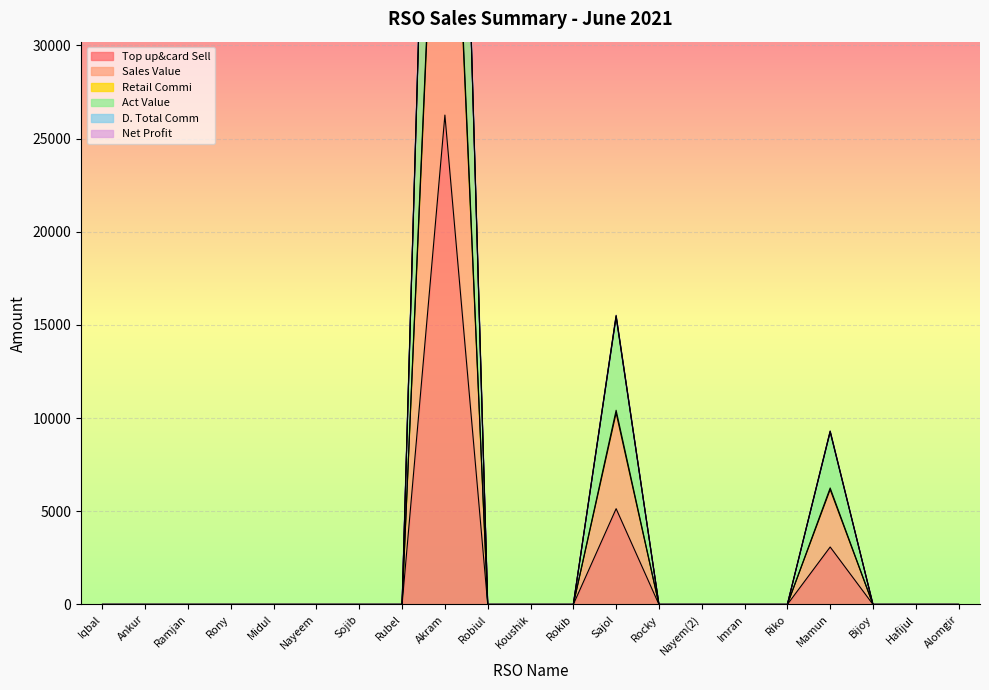

What is the difference between the Act Value values at Mamun and Rony?

9310.6